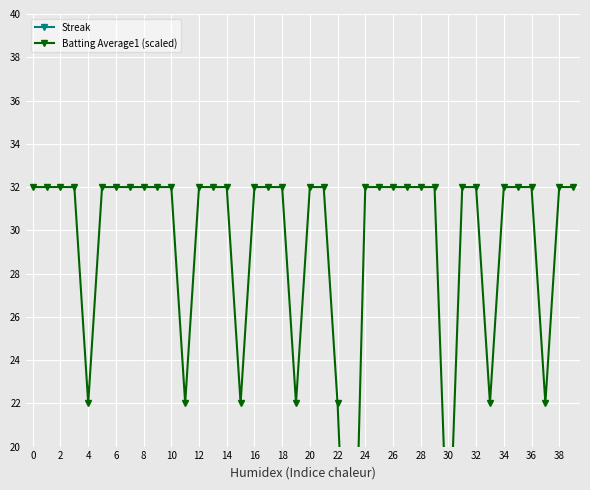

What is the difference between the maximum and minimum values in the Batting Average1 (scaled) series?

25.0